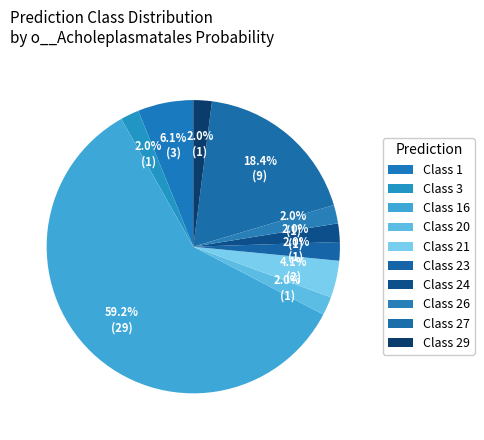

Which slice represents more than half of the pie?

Class 16